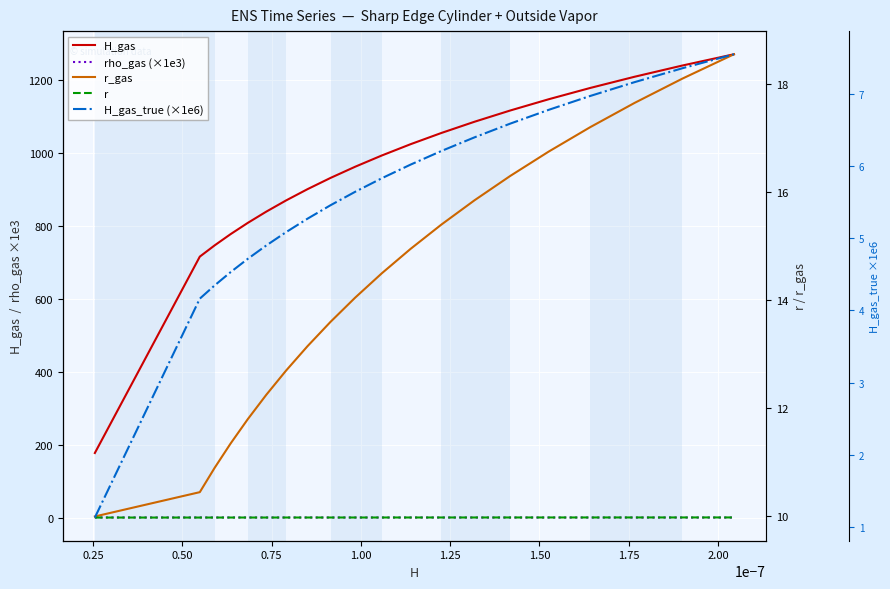

What is the label of the 13th point from the right?

1.75